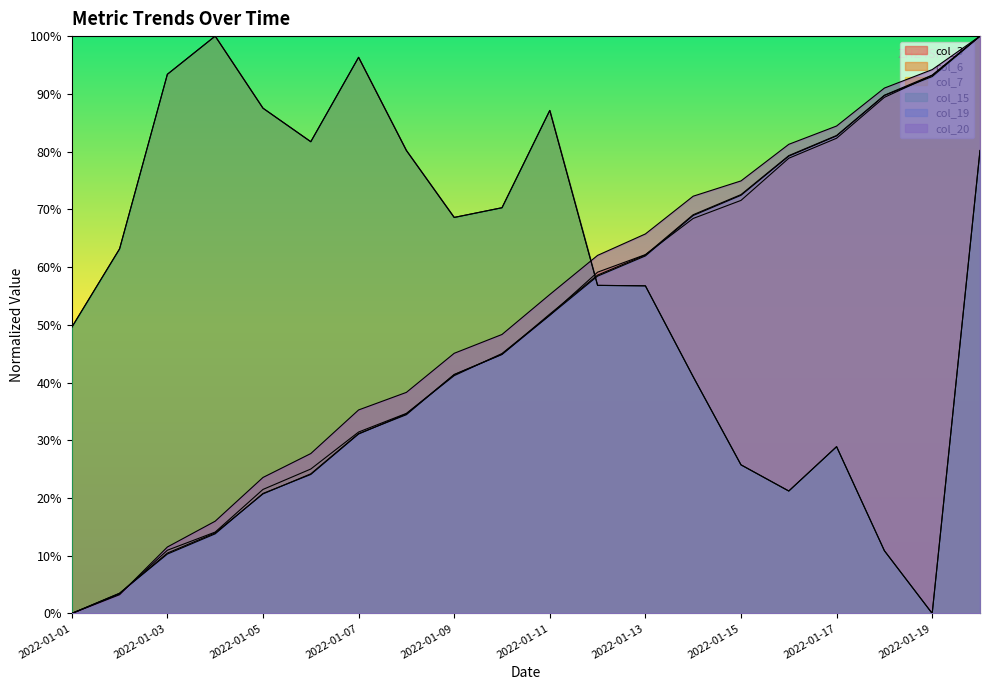

List the series in order of their peak value, highest first.

col_3, col_6, col_7, col_15, col_19, col_20